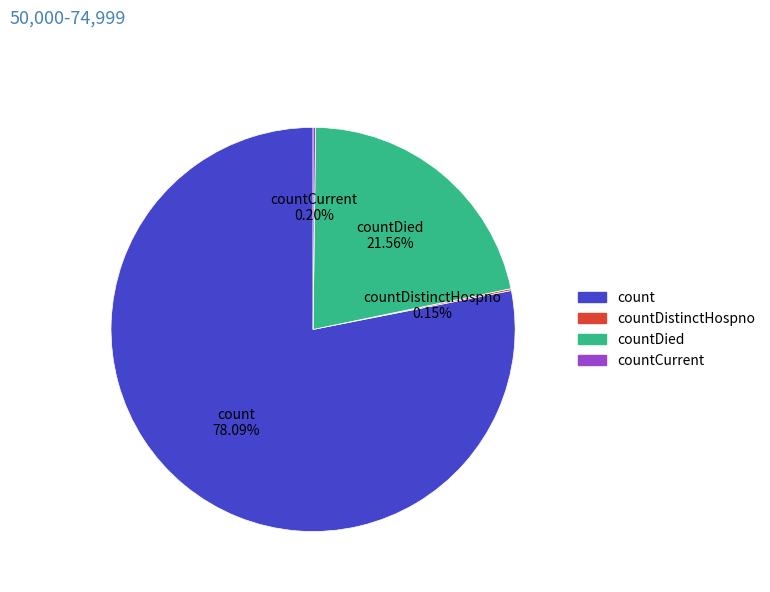

Combined, do countDied and count account for over 50%?

Yes